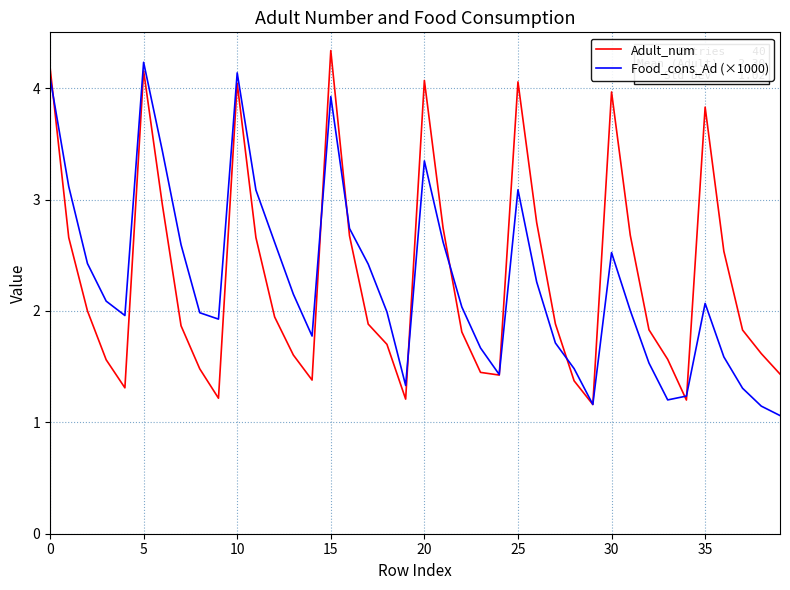

What is the maximum value for Adult_num?

4.3